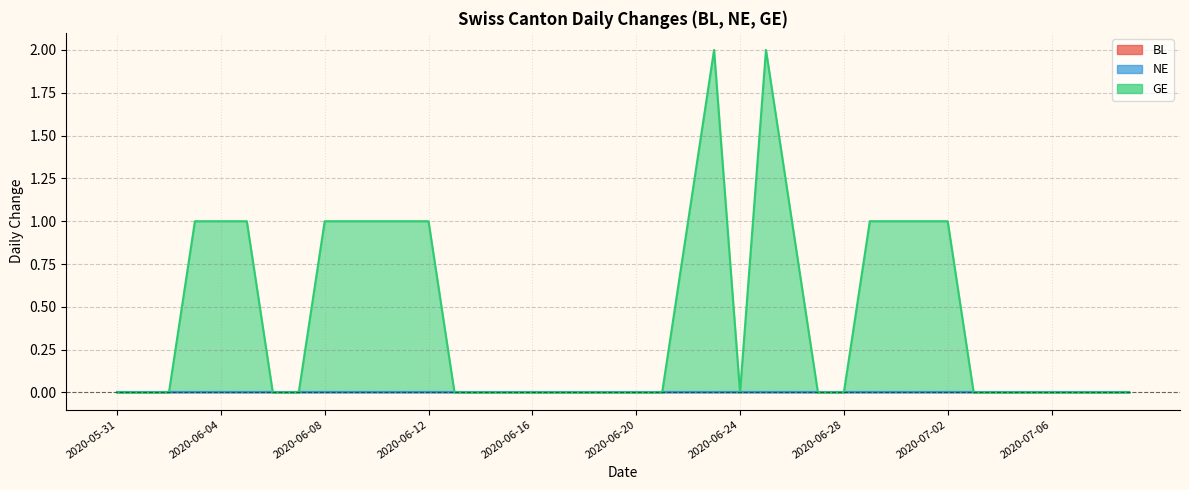

True or false: BL and NE cross at least once.

False